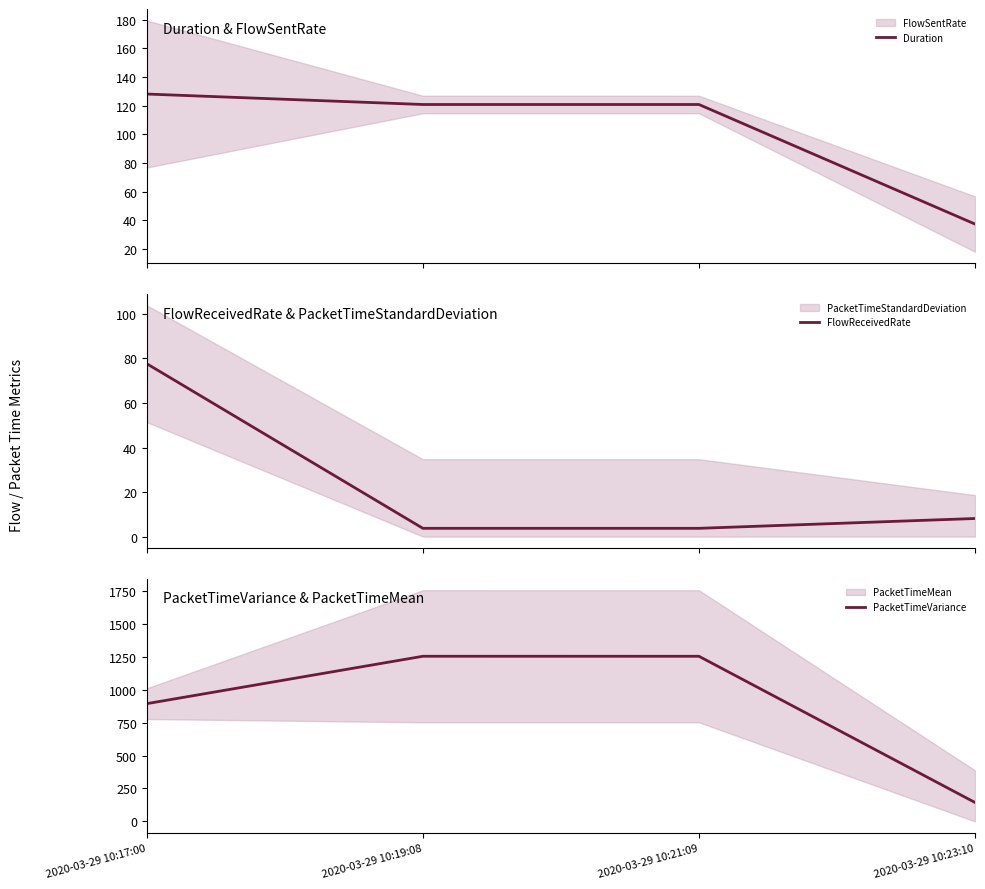

True or false: PacketTimeVariance has more than 2 interior local peaks.

False